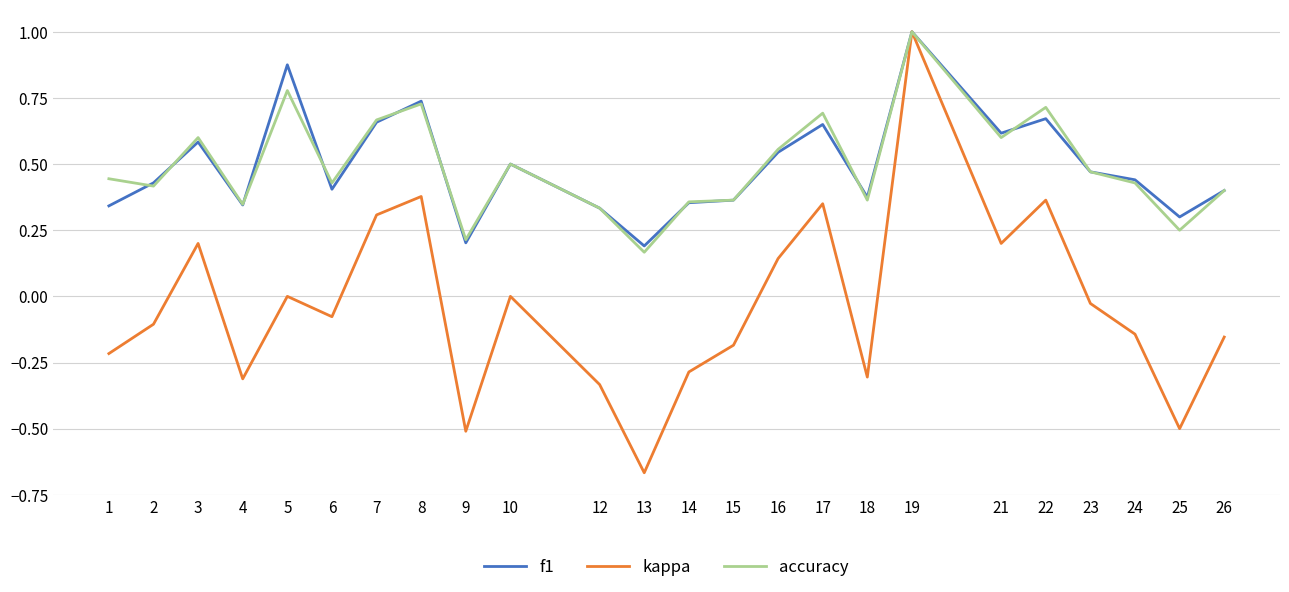

Where is the first local minimum for f1?

4